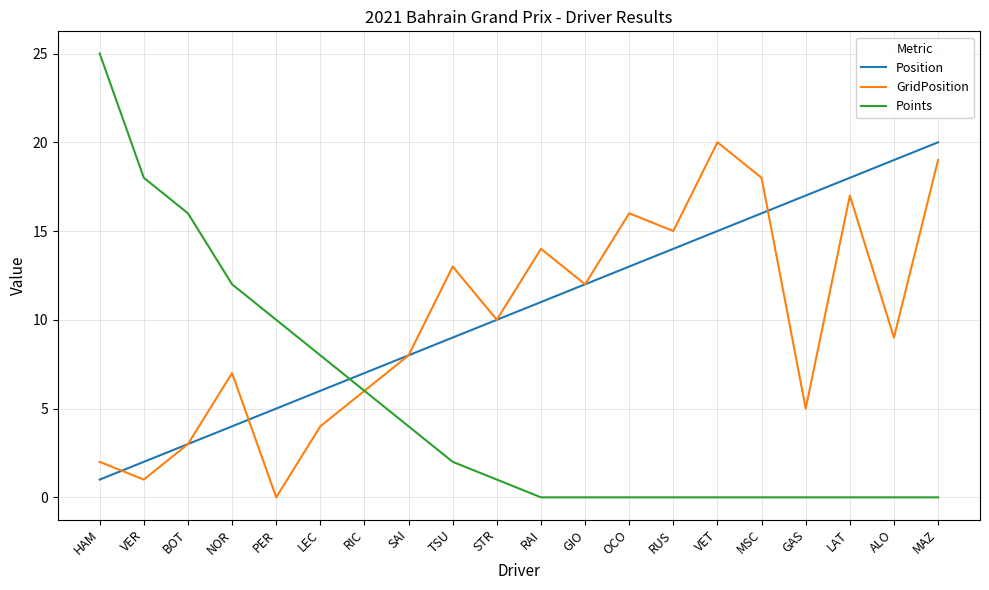

What position from the left is VER?

2